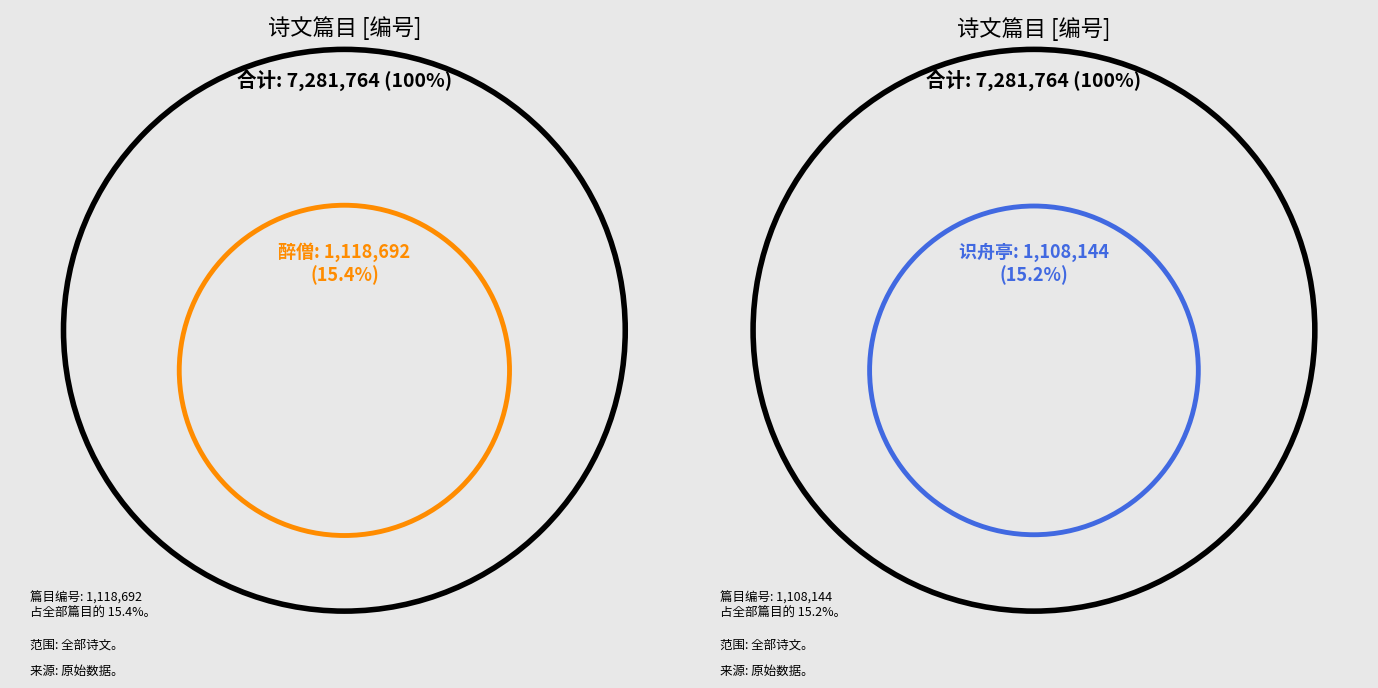

Is 昔人有画醉僧醉道士醉学究者皆见于传记及歌诗中予暇日为各赋一首 其三 醉学究 the majority of the pie?

No